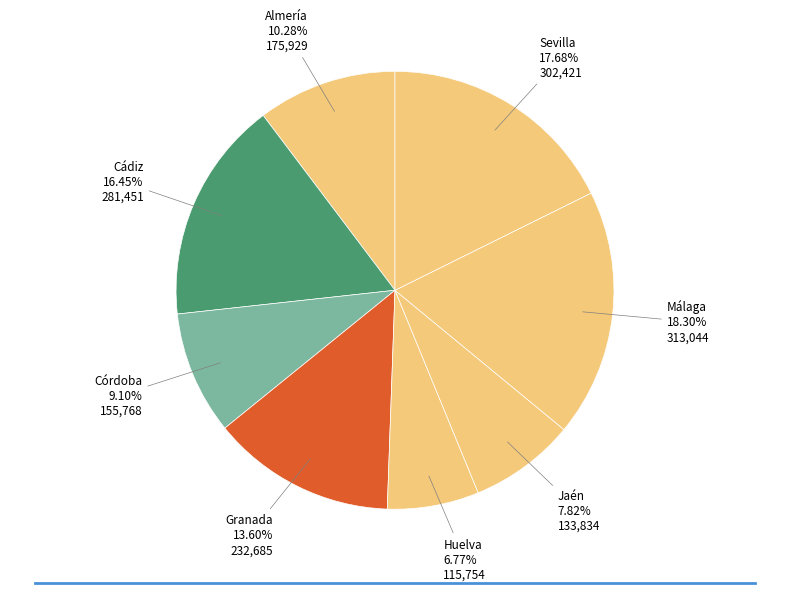

To the nearest percent, what percentage of the pie is Granada?

14%